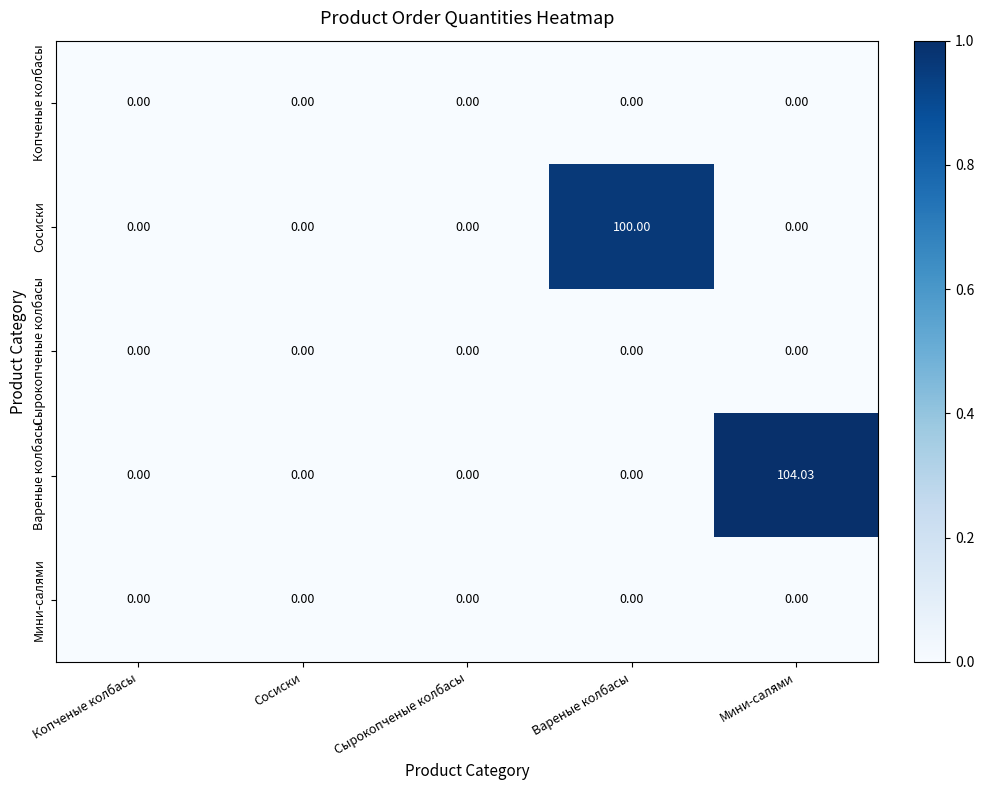

At which category is the sum across all series the highest?

Мини-салями